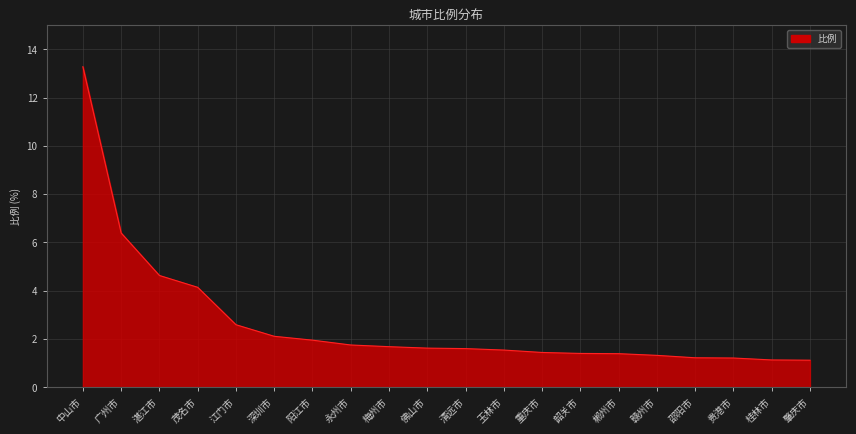

What is the average value?

2.7